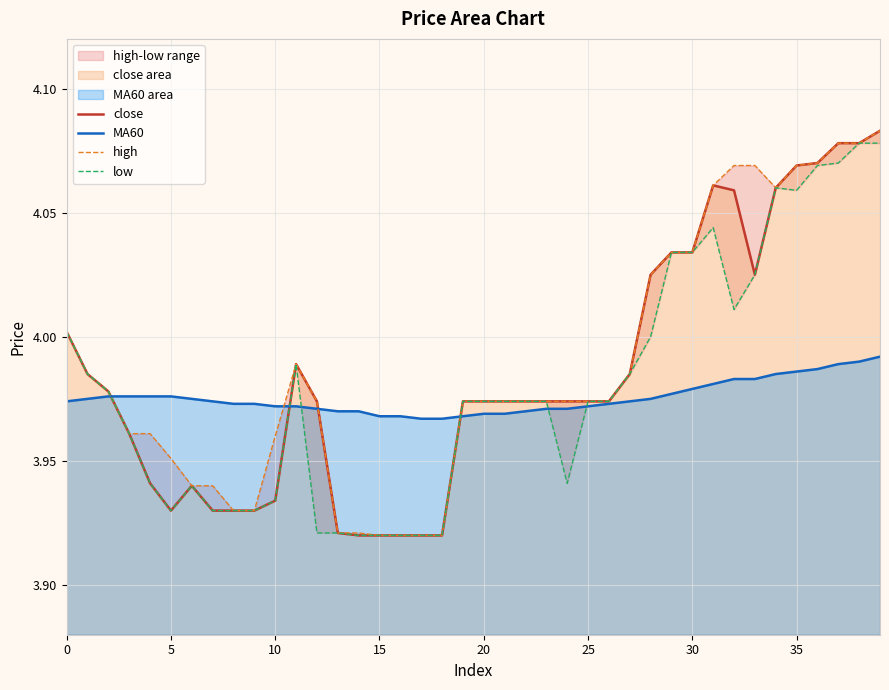

Reading left to right, extract all data points from this chart.

close: 4.0	4.0	4.0	4.0	3.9	3.9	3.9	3.9	3.9	3.9	3.9	4.0	4.0	3.9	3.9	3.9	3.9	3.9	3.9	4.0	4.0	4.0	4.0	4.0	4.0	4.0	4.0	4.0	4.0	4.0	4.0	4.1	4.1	4.0	4.1	4.1	4.1	4.1	4.1	4.1
MA60: 4.0	4.0	4.0	4.0	4.0	4.0	4.0	4.0	4.0	4.0	4.0	4.0	4.0	4.0	4.0	4.0	4.0	4.0	4.0	4.0	4.0	4.0	4.0	4.0	4.0	4.0	4.0	4.0	4.0	4.0	4.0	4.0	4.0	4.0	4.0	4.0	4.0	4.0	4.0	4.0
high: 4.0	4.0	4.0	4.0	4.0	4.0	3.9	3.9	3.9	3.9	4.0	4.0	4.0	3.9	3.9	3.9	3.9	3.9	3.9	4.0	4.0	4.0	4.0	4.0	4.0	4.0	4.0	4.0	4.0	4.0	4.0	4.1	4.1	4.1	4.1	4.1	4.1	4.1	4.1	4.1
low: 4.0	4.0	4.0	4.0	3.9	3.9	3.9	3.9	3.9	3.9	3.9	4.0	3.9	3.9	3.9	3.9	3.9	3.9	3.9	4.0	4.0	4.0	4.0	4.0	3.9	4.0	4.0	4.0	4.0	4.0	4.0	4.0	4.0	4.0	4.1	4.1	4.1	4.1	4.1	4.1